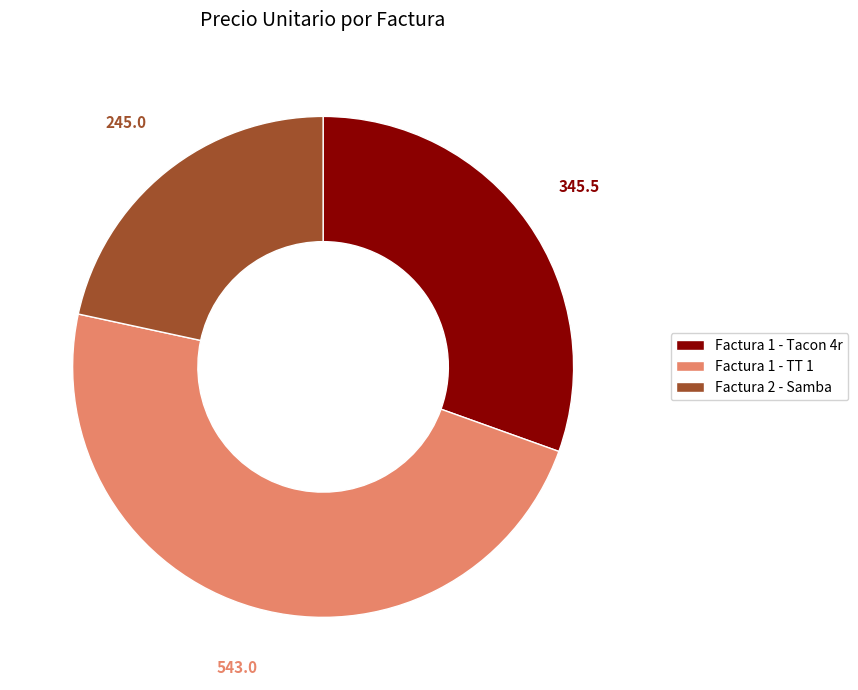

The Factura 1 - TT 1 slice represents 33% of the pie. True or false?

False